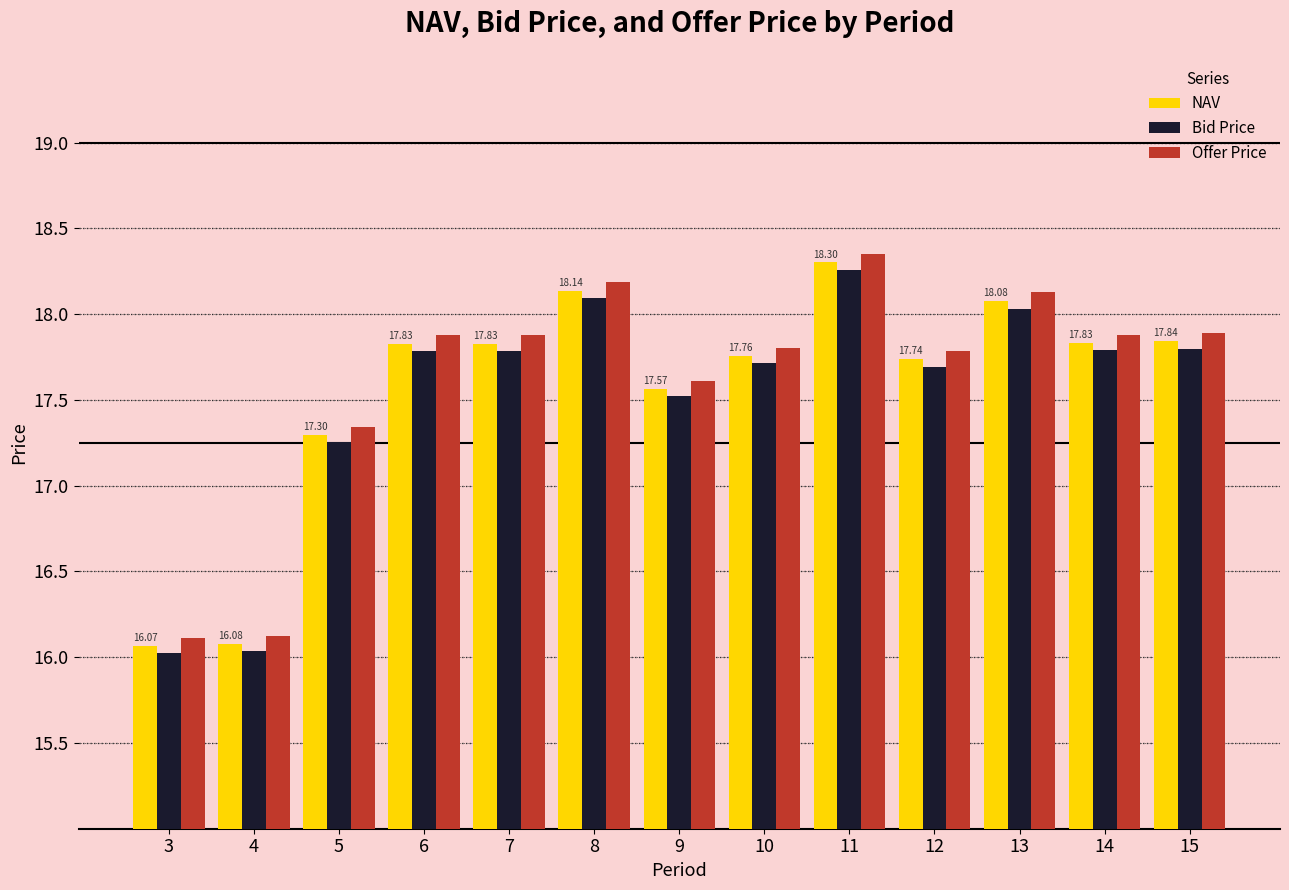

Does the chart contain stacked bars?

No